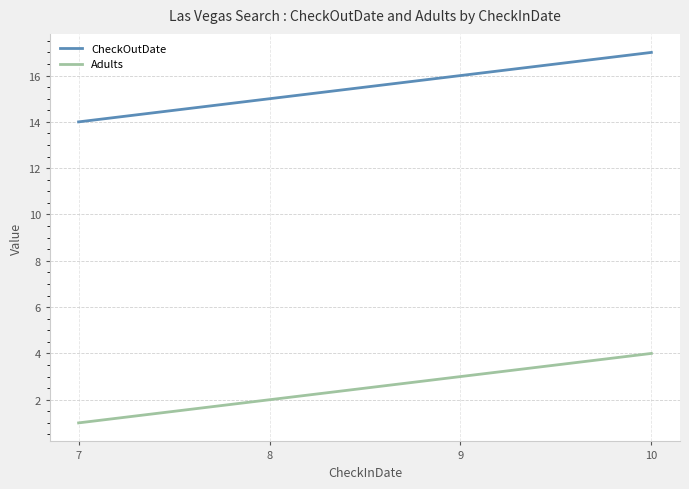

True or false: CheckOutDate has a value of 6 at 8.

False